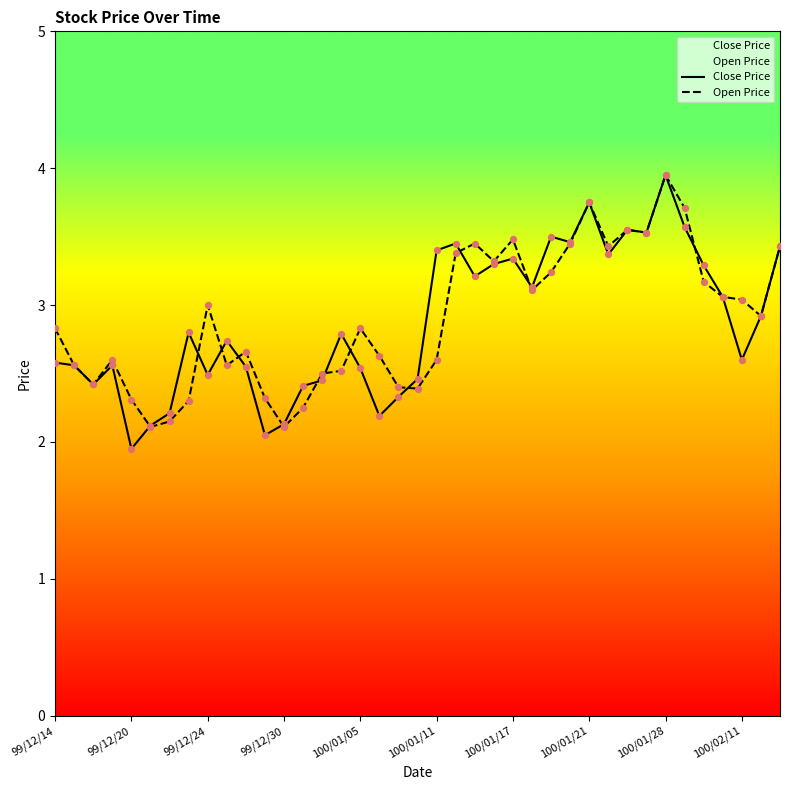

Which series has the largest total across all categories?

Open Price